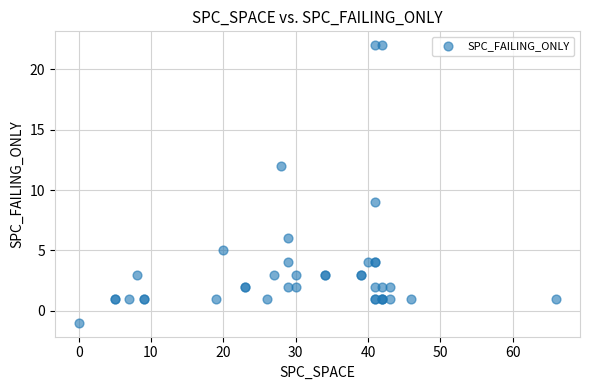

What Y value in the scatter plot is closest to 10?

9